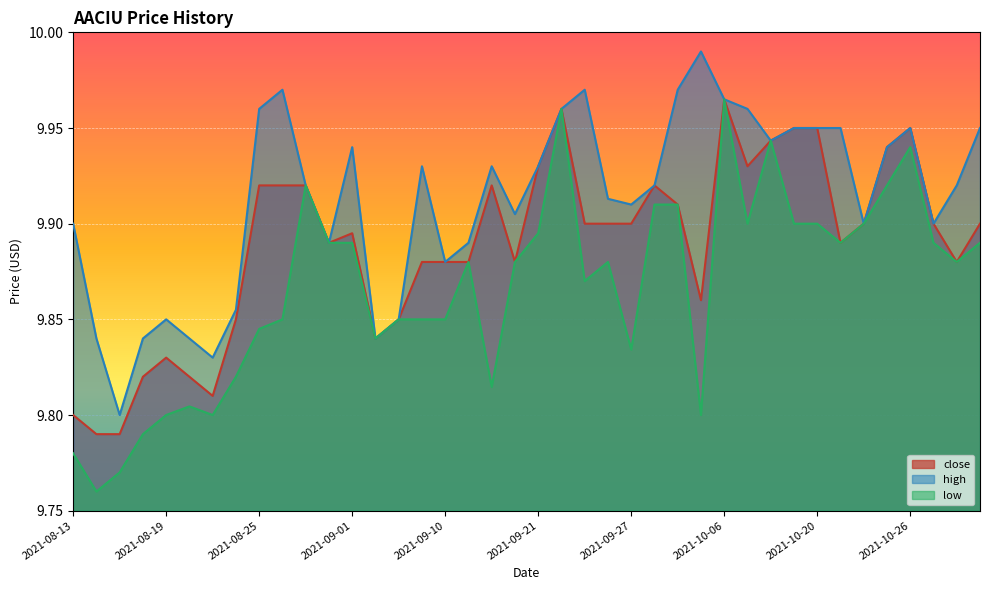

At how many categories does at least one series exceed 9?

40